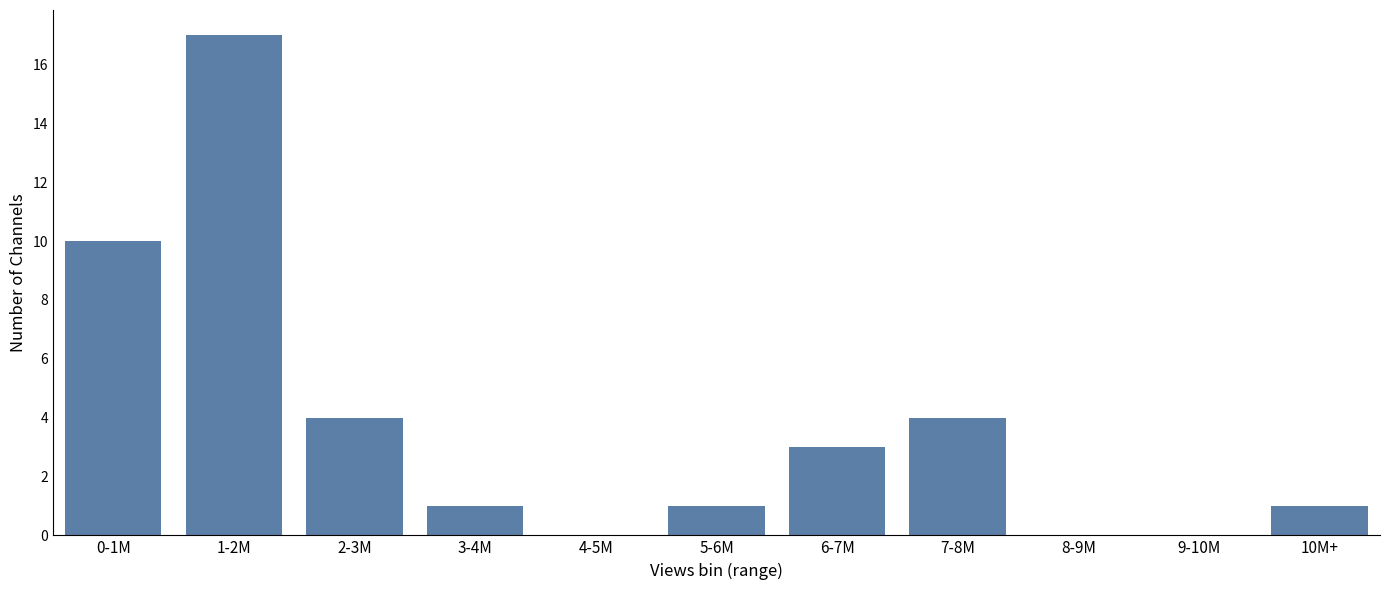

Reading left to right, list all the values displayed in this chart.

0-1M=10	1-2M=17	2-3M=4	3-4M=1	4-5M=0	5-6M=1	6-7M=3	7-8M=4	8-9M=0	9-10M=0	10M+=1